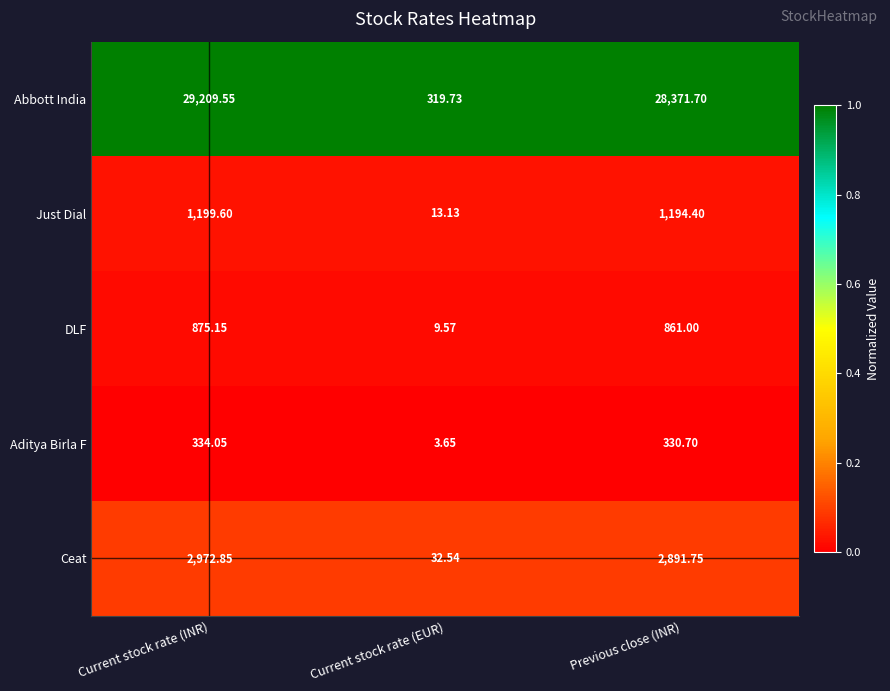

Which series has the largest total across all categories?

Abbott India